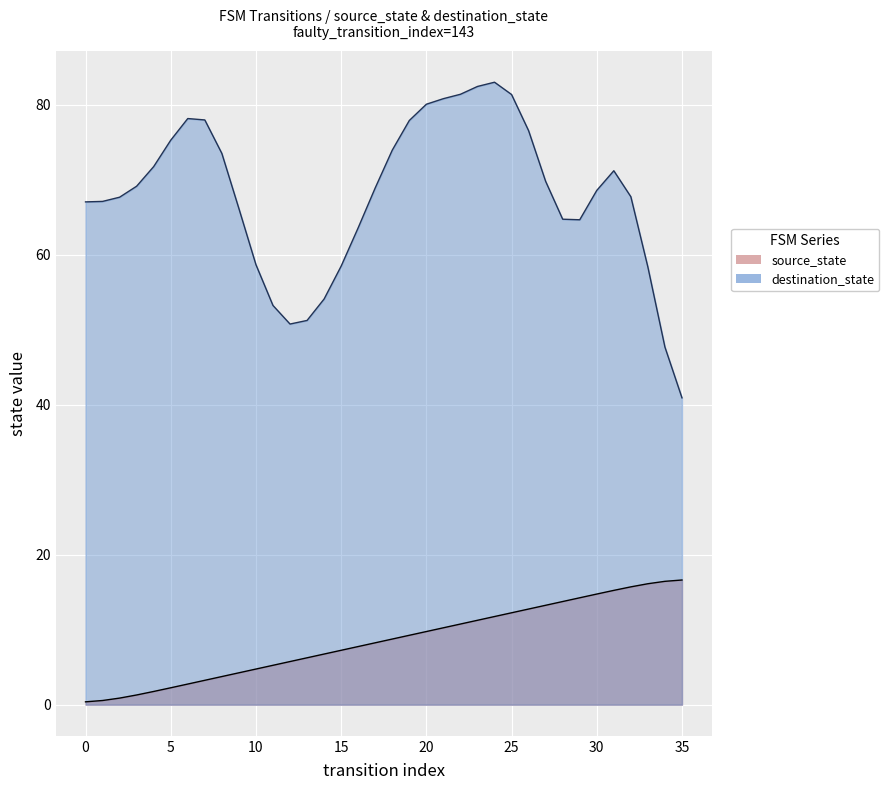

How many lines are shown in the chart?

1